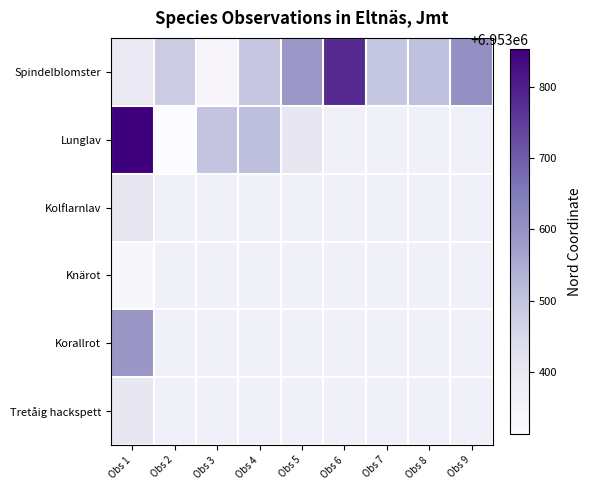

Between Obs 2 and Obs 3, which series saw the biggest shift?

Lunglav